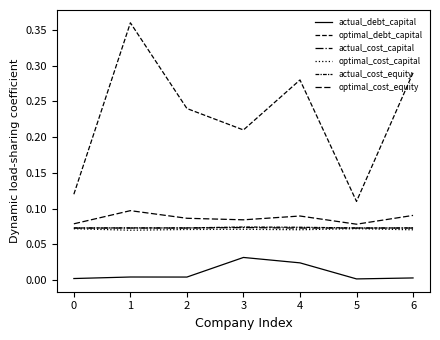

Does the chart display data point markers on the line(s)?

No